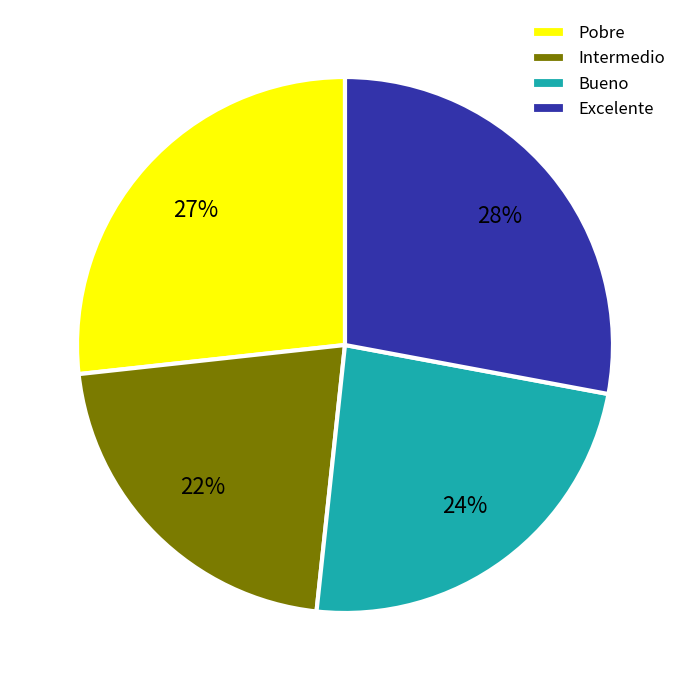

Rank the categories by value from lowest to highest.

Intermedio, Bueno, Pobre, Excelente